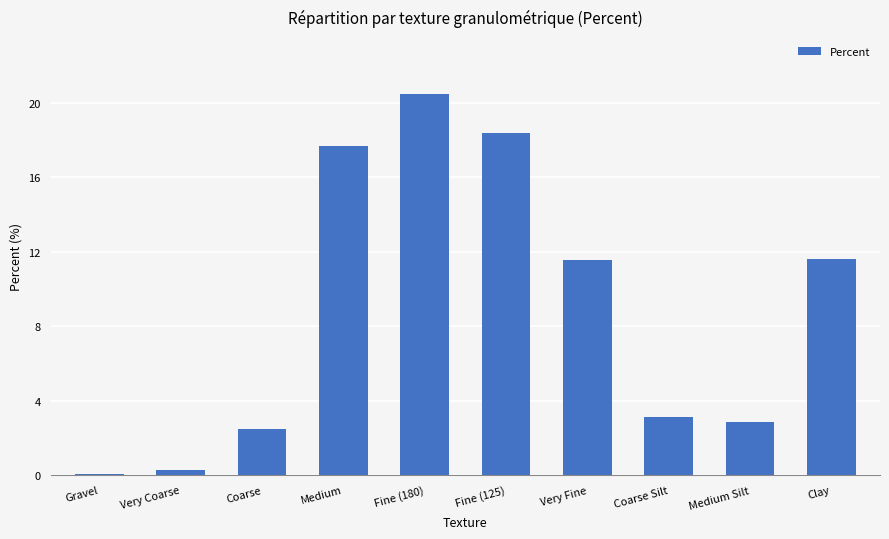

Are the bars horizontal?

No